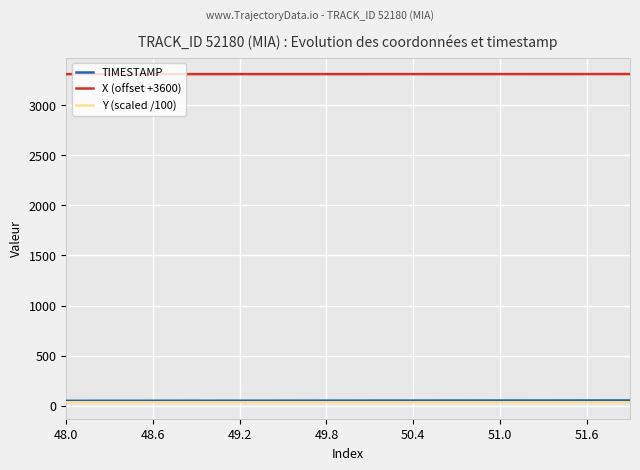

True or false: X (offset +3600) and TIMESTAMP intersect in this chart.

False